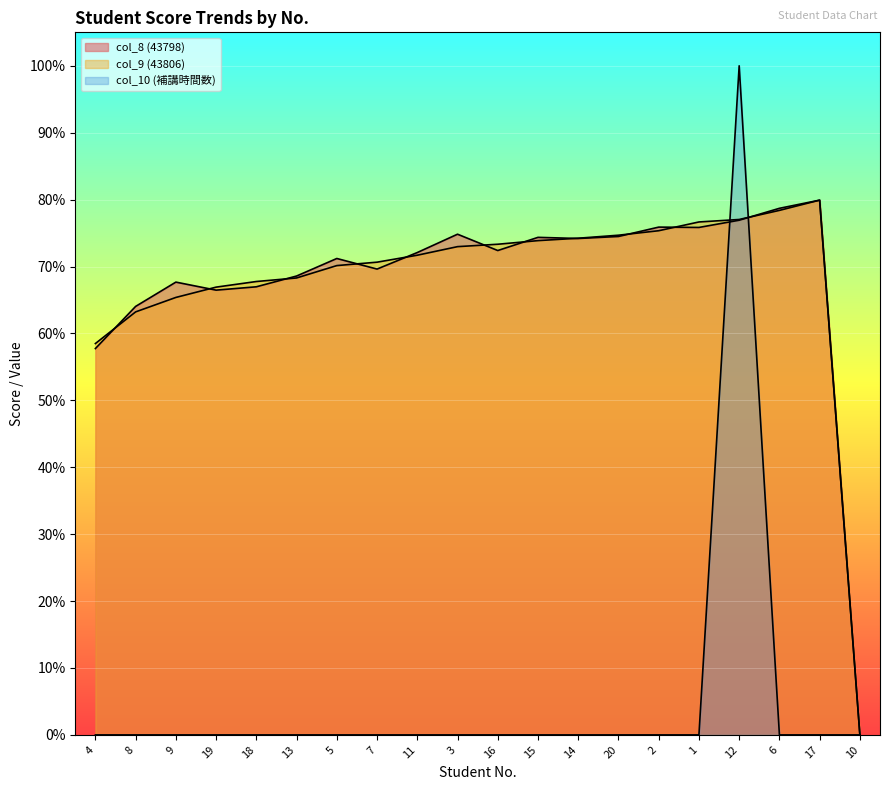

At 6, list the series in order from smallest to largest.

col_10 (補講時間数), col_9 (43806), col_8 (43798)